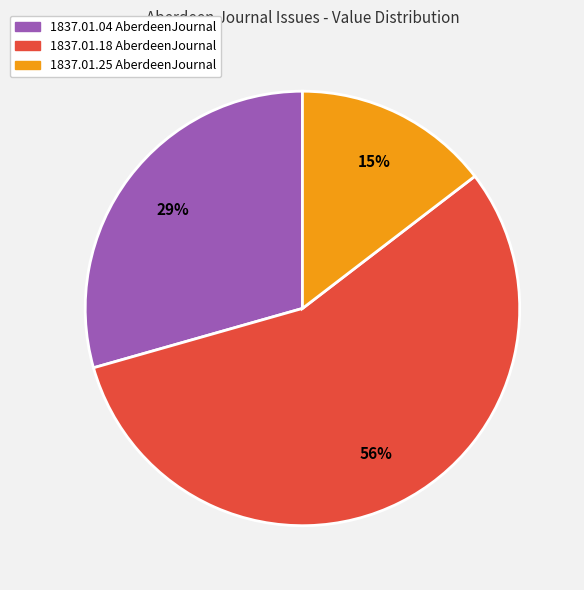

Rank the categories by value from lowest to highest.

1837.01.25 AberdeenJournal, 1837.01.04 AberdeenJournal, 1837.01.18 AberdeenJournal